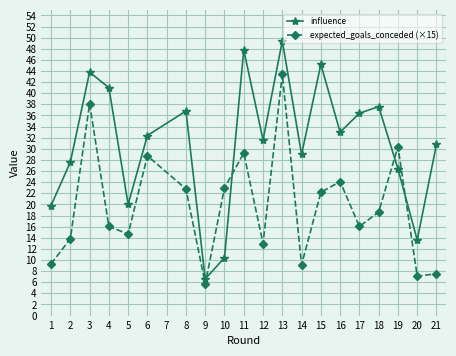

What is the difference between the maximum and minimum values in the expected_goals_conceded (×15) series?

37.7